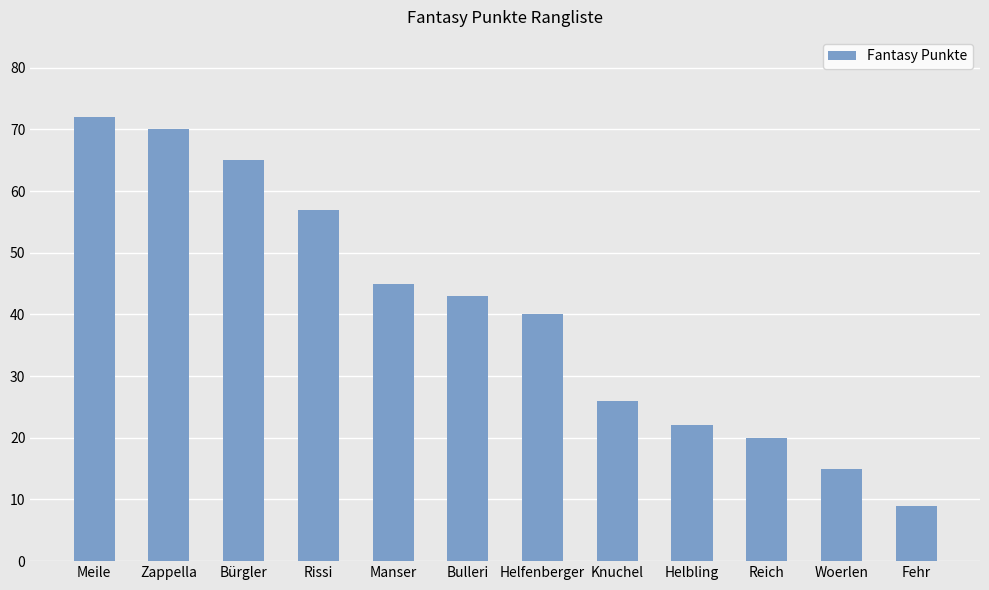

What is the minimum value shown in the chart?

9